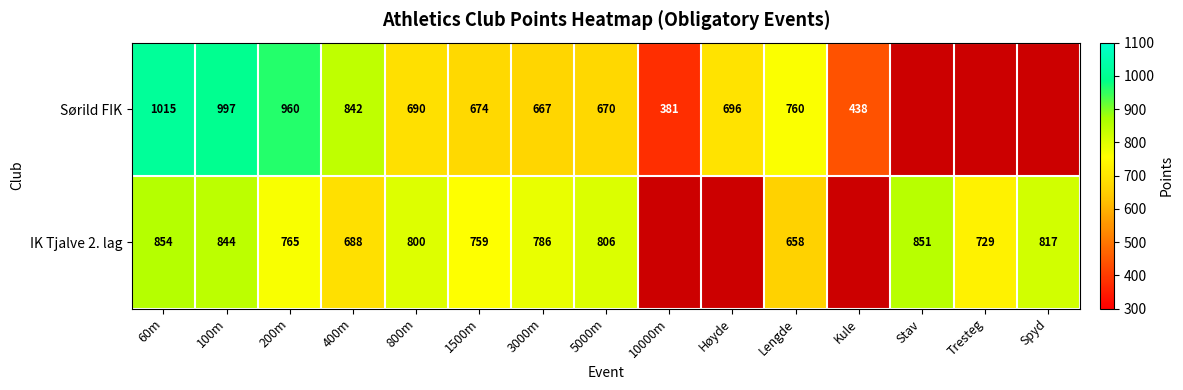

What is the smallest value displayed?

381.0